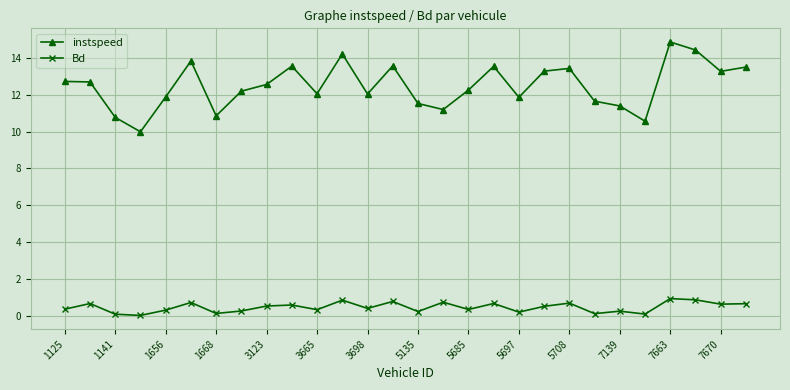

Which series has the widest spread of values?

instspeed